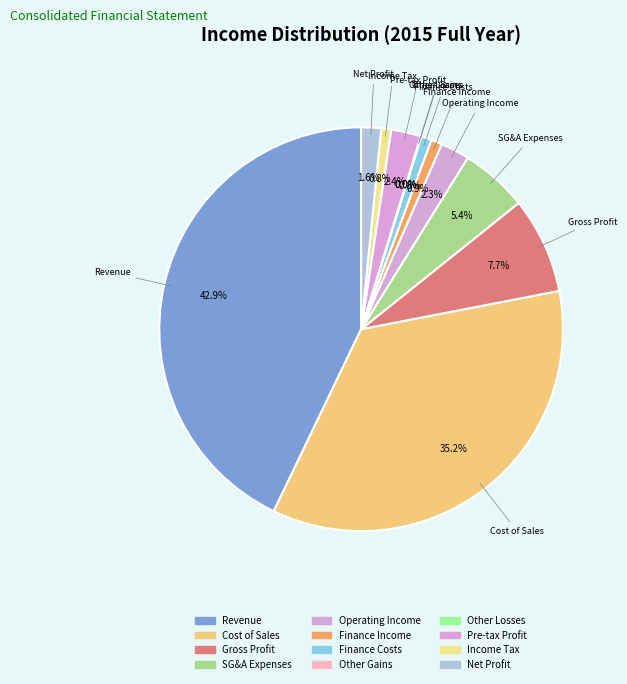

How many segments does this pie chart have?

12